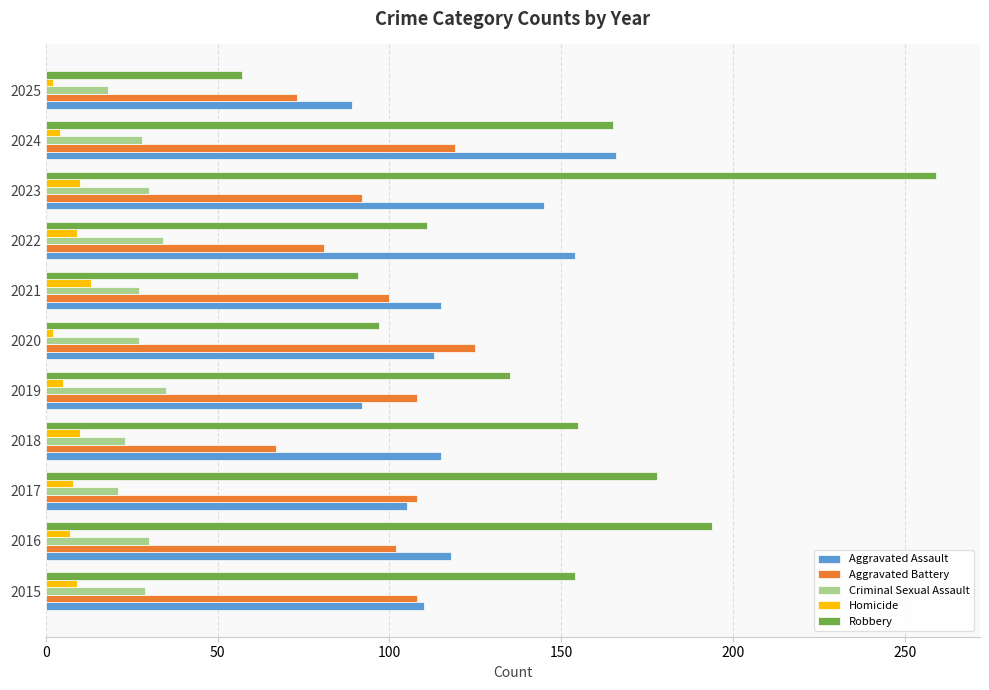

Is it true that Homicide equals 5 at 2019?

True